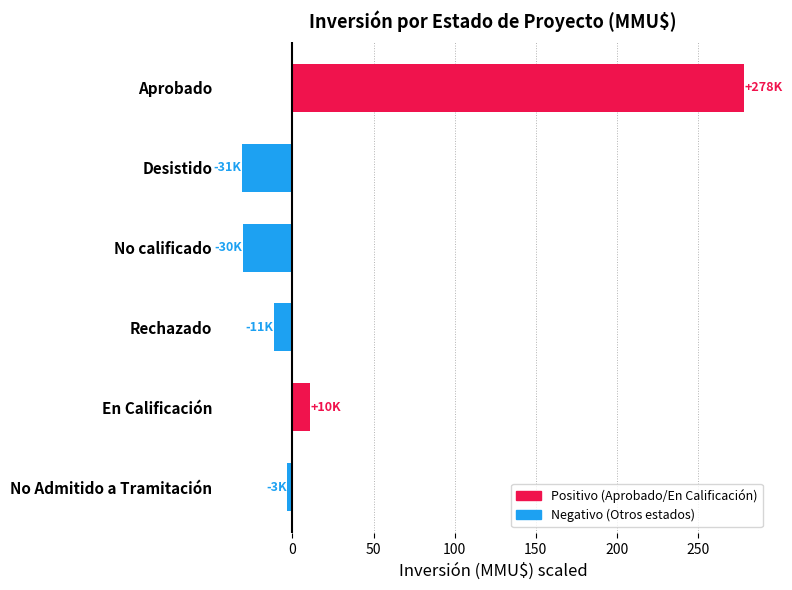

What is the sum of all values?

213.4